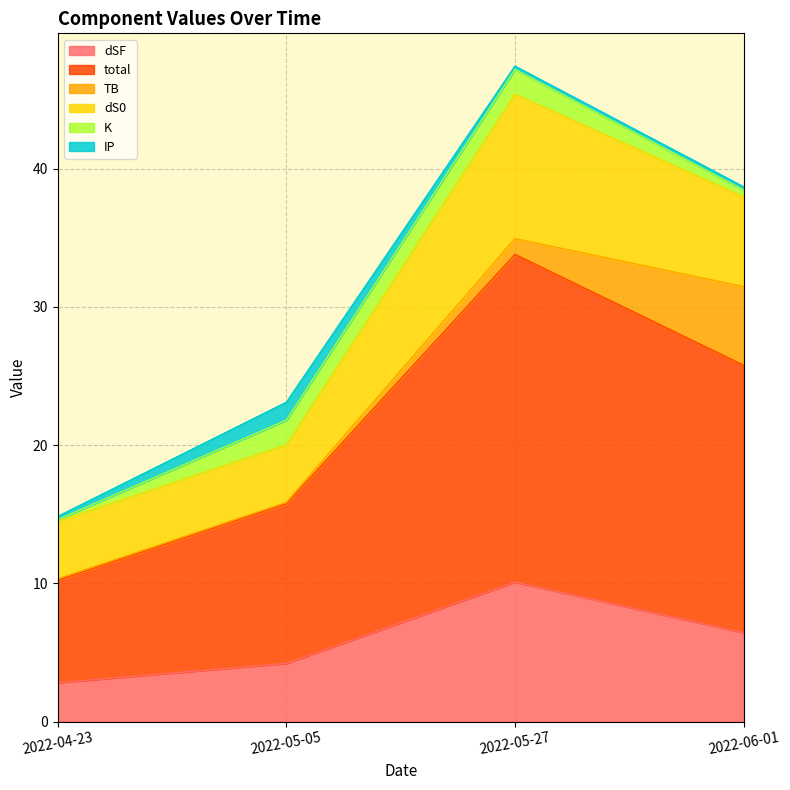

Is the value of dSF at 2022-04-23 greater than the value of TB at 2022-04-23?

Yes